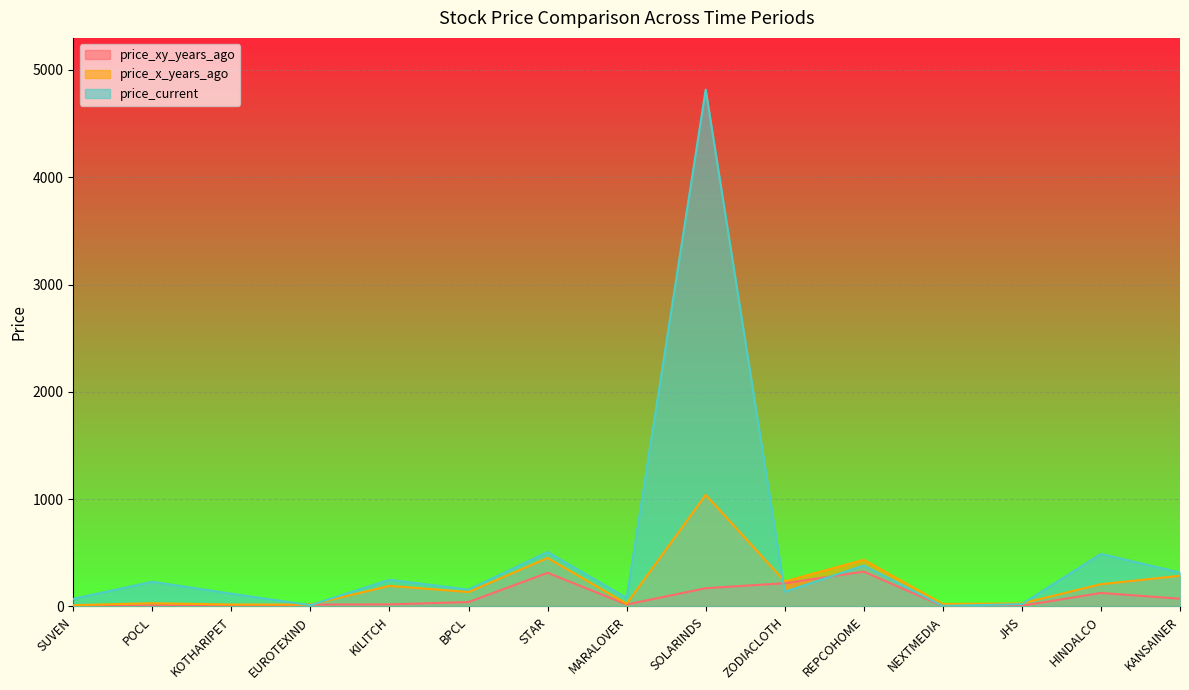

True or false: price_current has more than 0 interior local peaks.

True